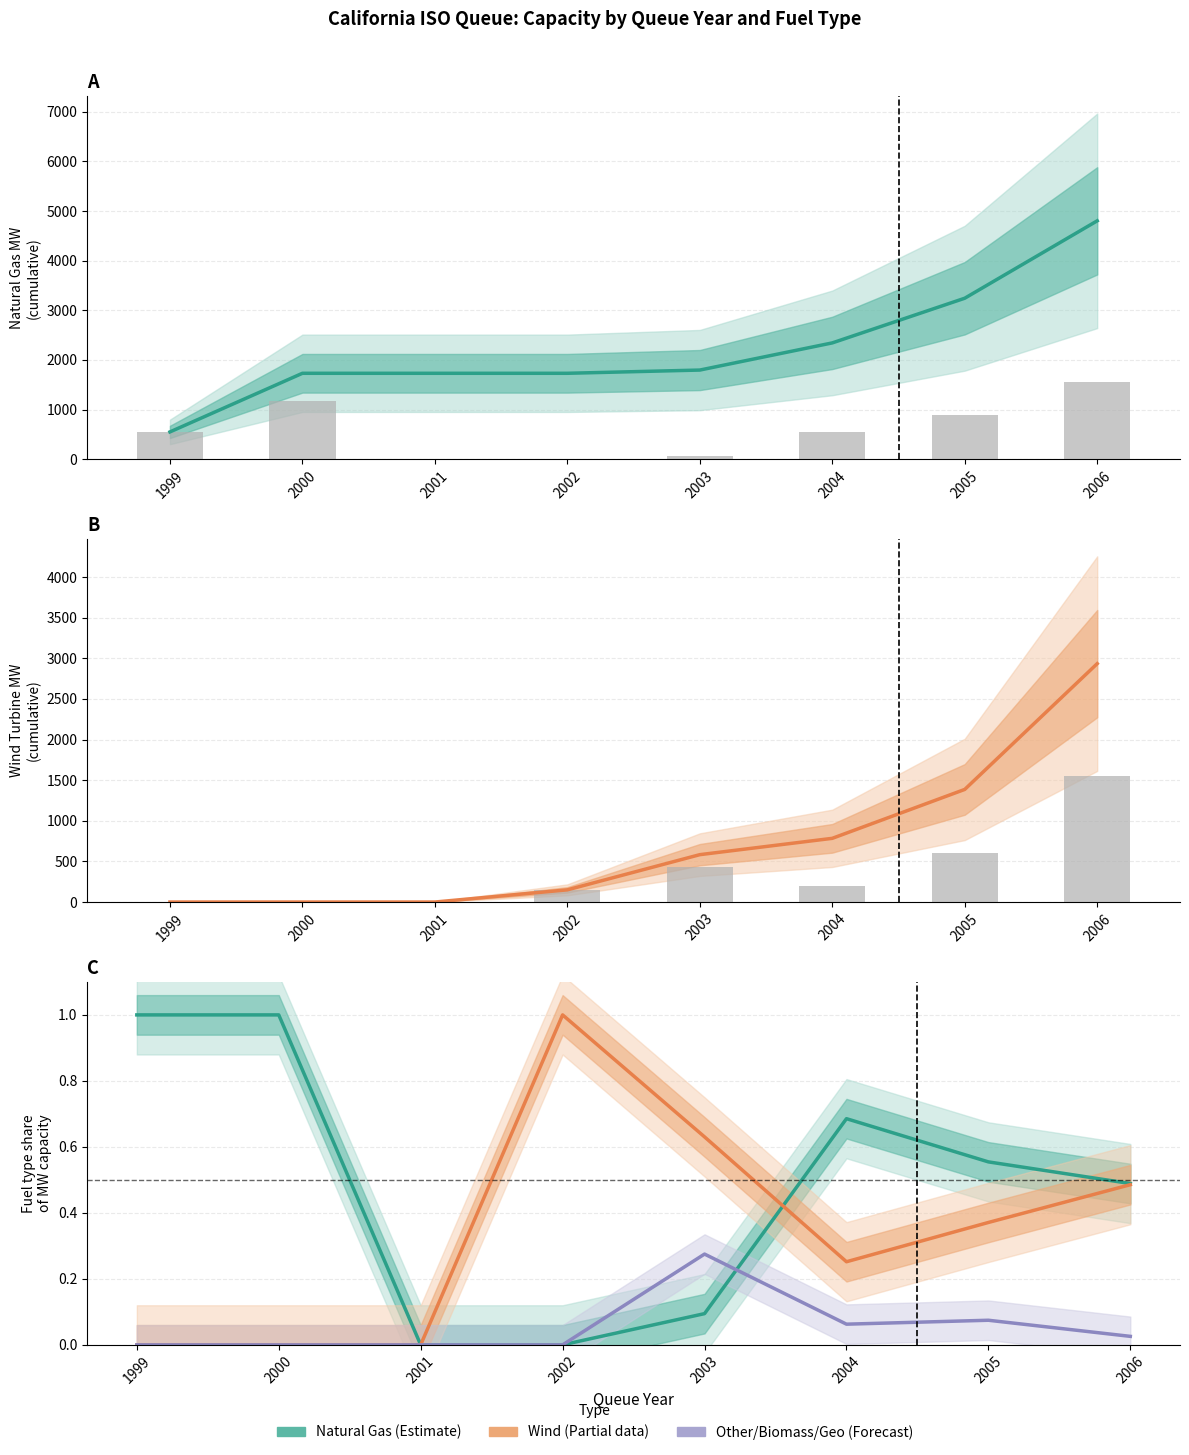

Is the value of Estimate based on partial data at 2003 greater than the value of Wind share at 1999?

Yes